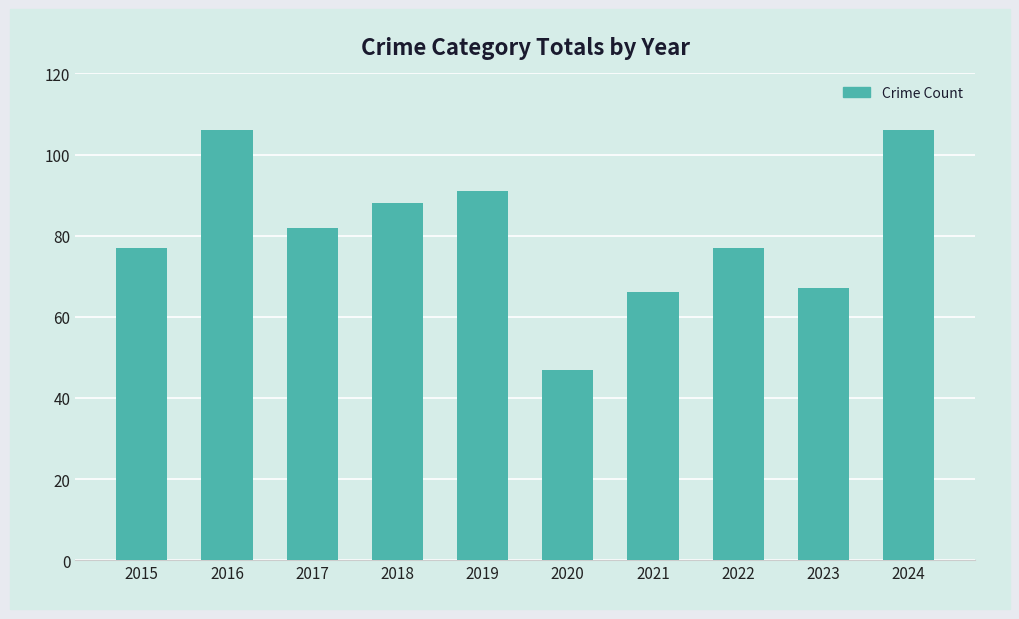

What is the average value?

81